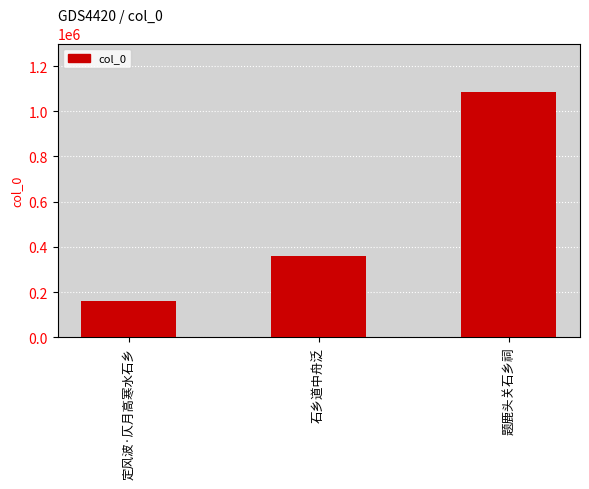

Rank the categories by value from lowest to highest.

定风波·仄月高寒水石乡, 石乡道中舟泛, 题鹿头关石乡祠